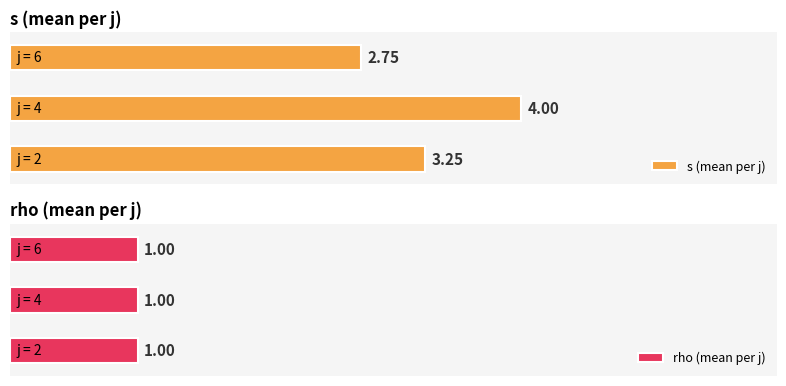

Does the chart contain any negative values?

No